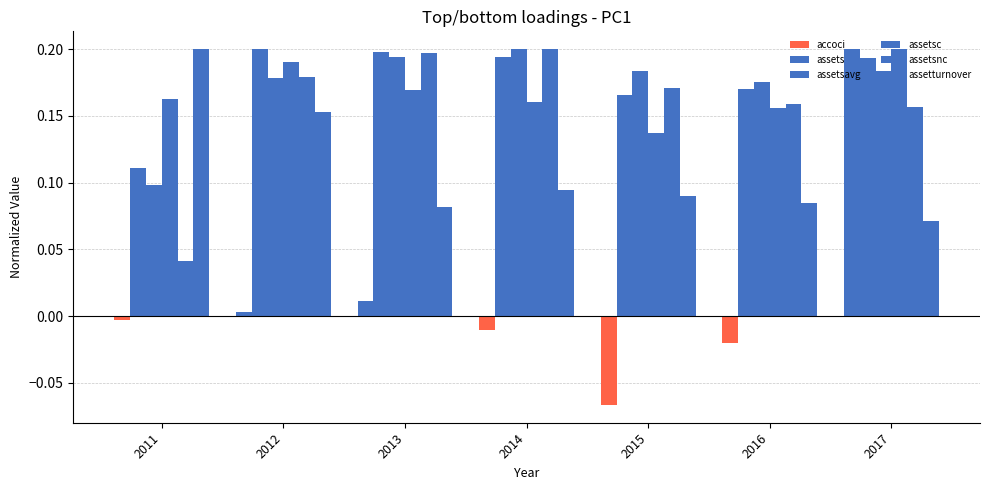

What is the spread (max minus min) of values at 2016?

0.2